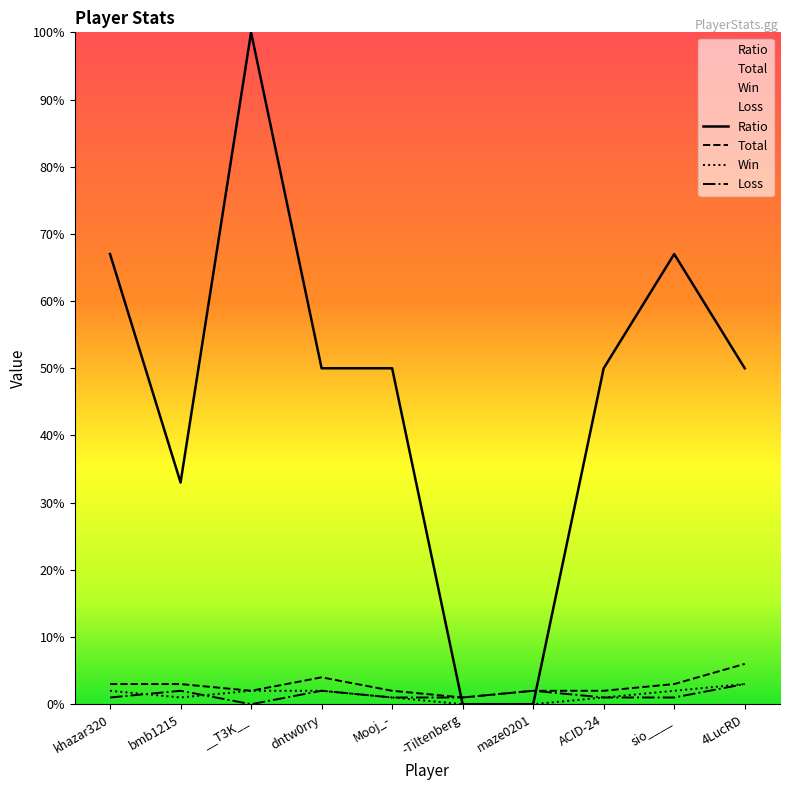

True or false: Loss and Win intersect in this chart.

True